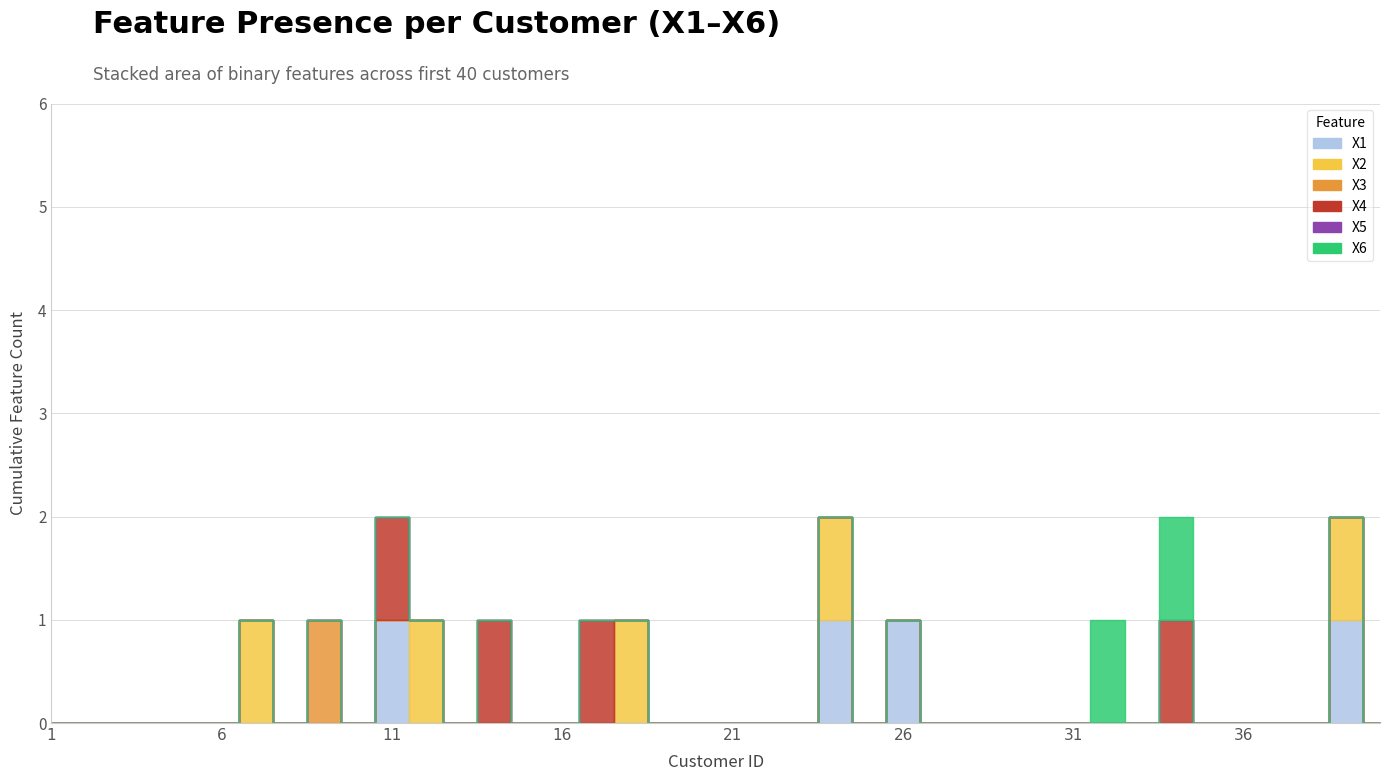

Rank the series by their maximum value, from highest to lowest.

X1, X2, X3, X4, X6, X5